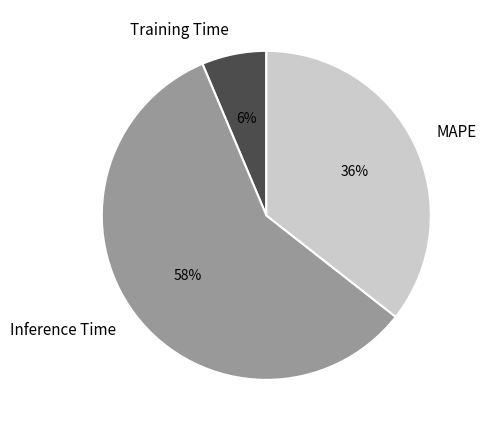

Between Training Time and Inference Time, which is larger?

Inference Time